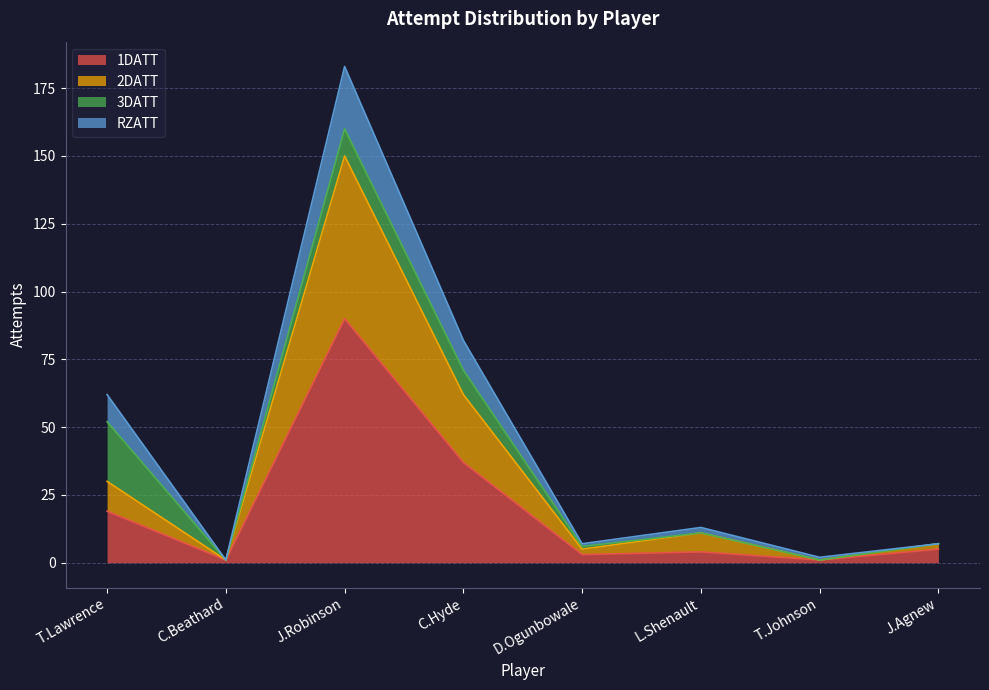

True or false: 1DATT and RZATT cross at least once.

False